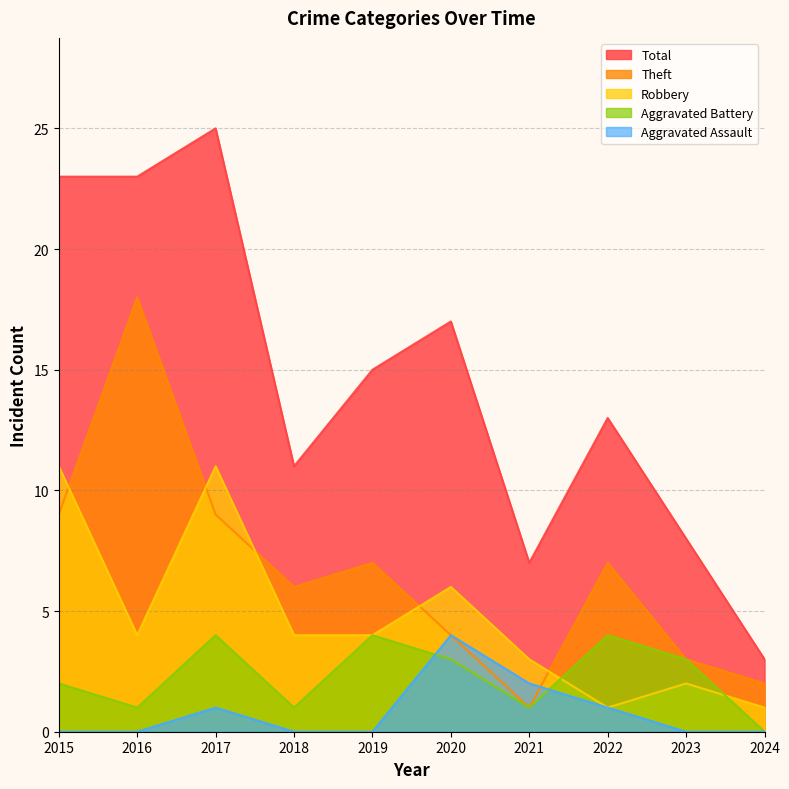

Reading left to right, transcribe all the data shown in this chart.

Robbery: 2015=11	2016=4	2017=11	2018=4	2019=4	2020=6	2021=3	2022=1	2023=2	2024=1
Theft: 2015=9	2016=18	2017=9	2018=6	2019=7	2020=4	2021=1	2022=7	2023=3	2024=2
Aggravated Battery: 2015=2	2016=1	2017=4	2018=1	2019=4	2020=3	2021=1	2022=4	2023=3	2024=0
Aggravated Assault: 2015=0	2016=0	2017=1	2018=0	2019=0	2020=4	2021=2	2022=1	2023=0	2024=0
Total: 2015=23	2016=23	2017=25	2018=11	2019=15	2020=17	2021=7	2022=13	2023=8	2024=3